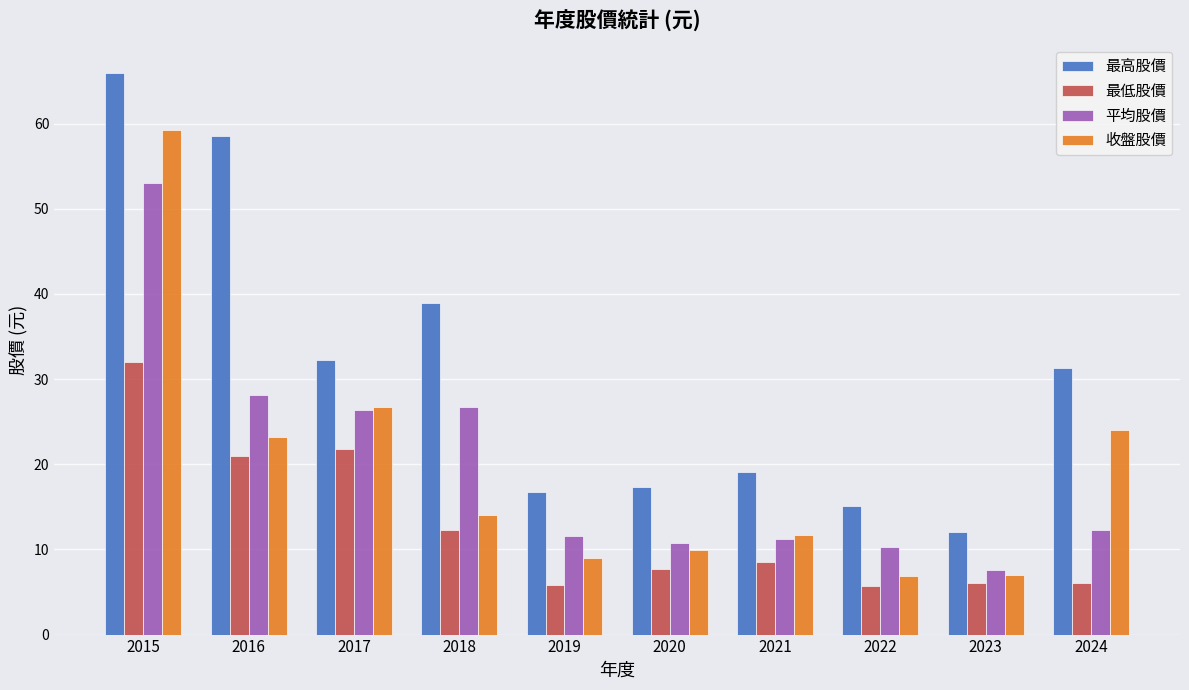

Does the chart contain stacked bars?

No